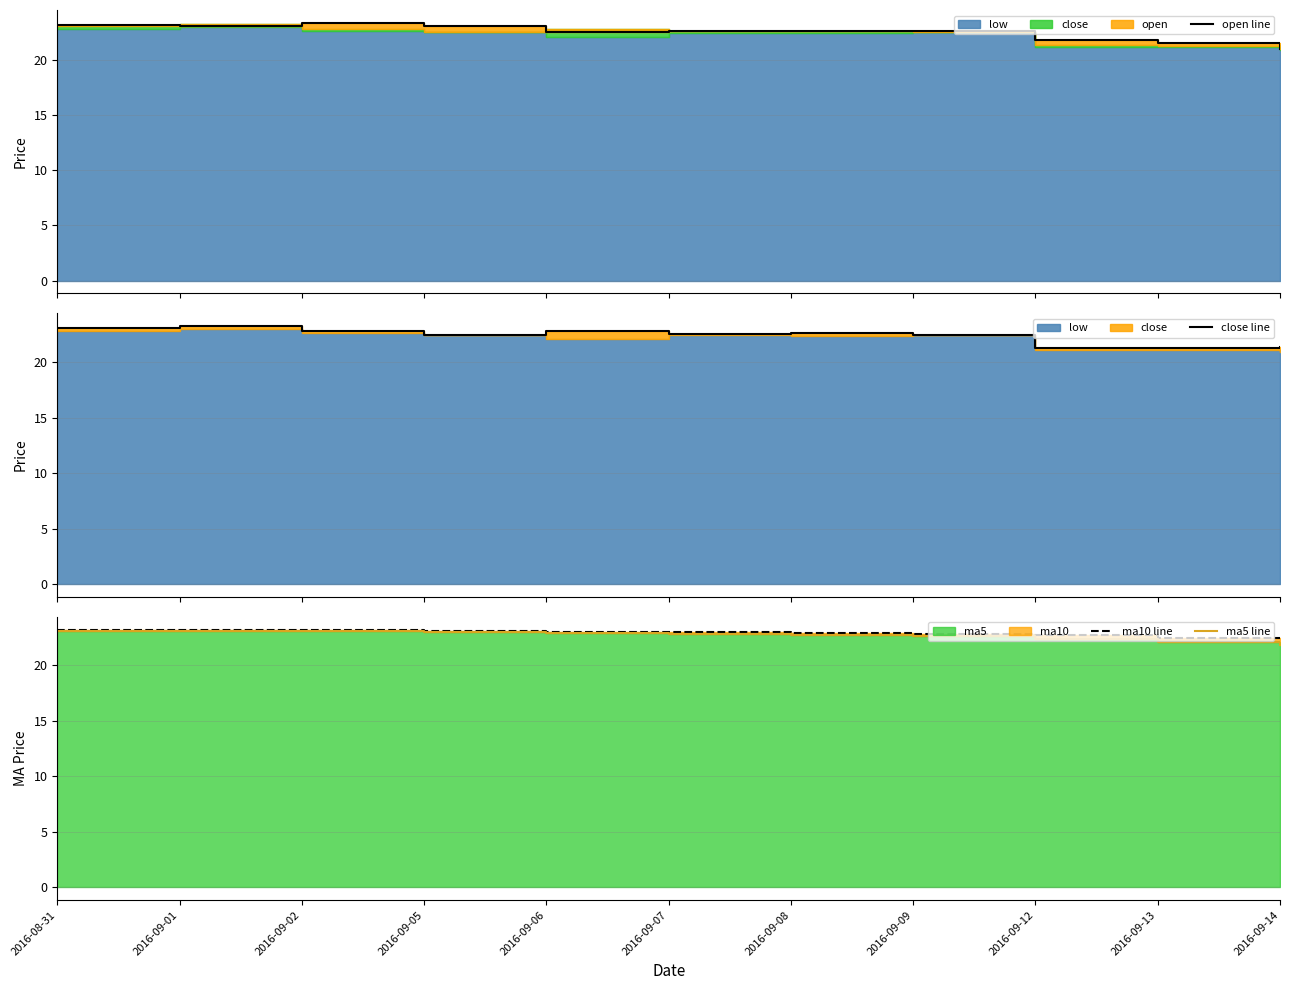

At how many categories does at least one series exceed 23?

5